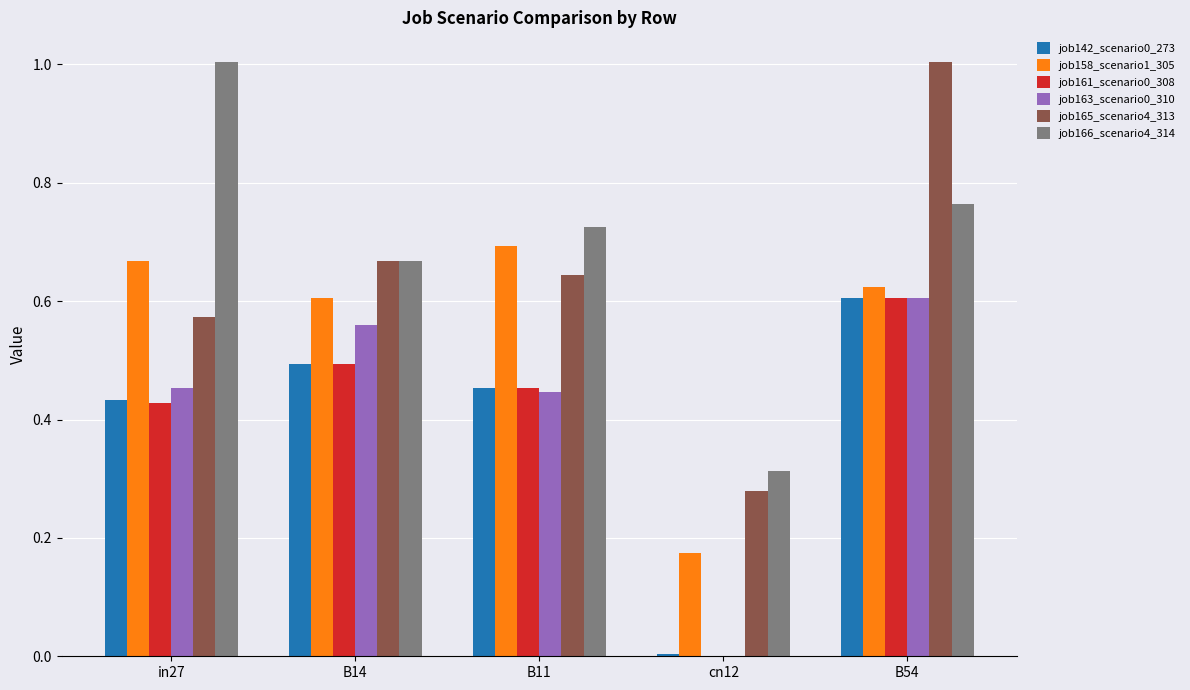

What is the sum of the job166_scenario4_314 values at in27 and B11?

1.7